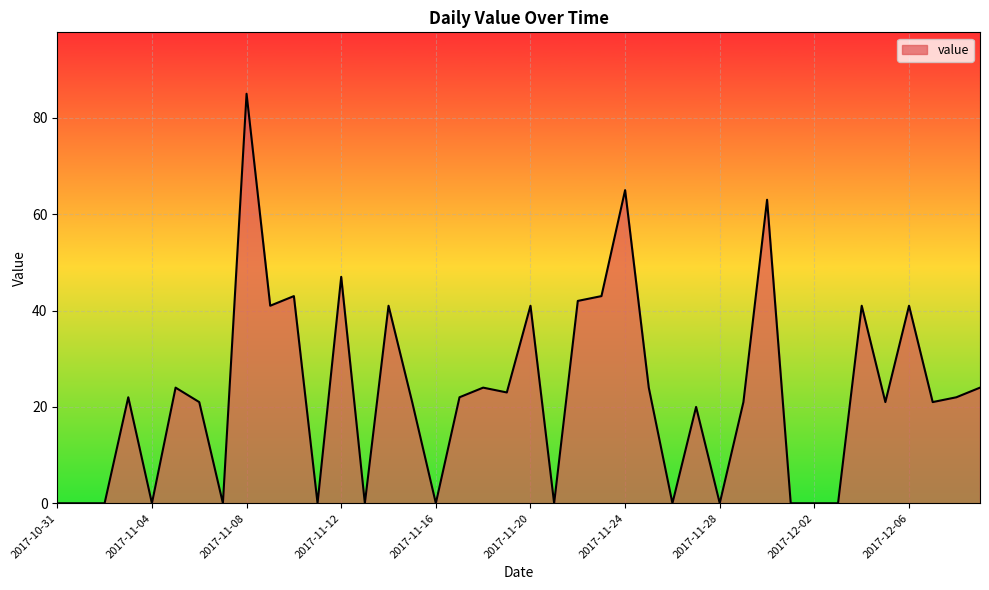

What is the greatest value displayed?

85